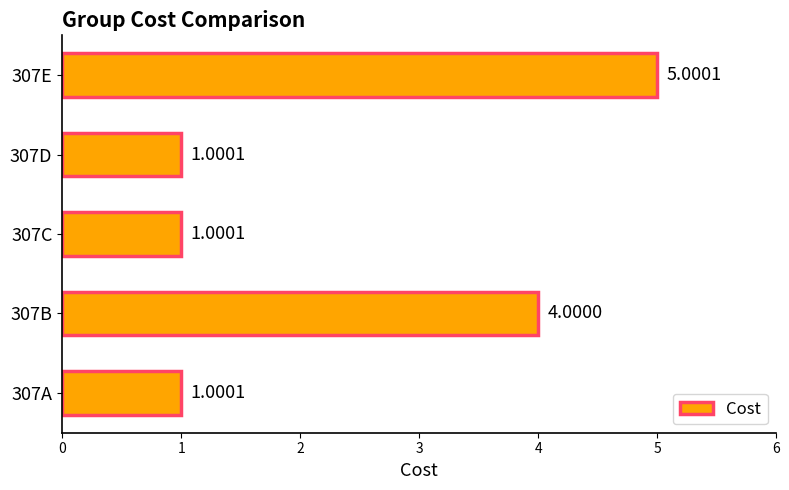

What is the difference between the maximum and minimum values?

4.0